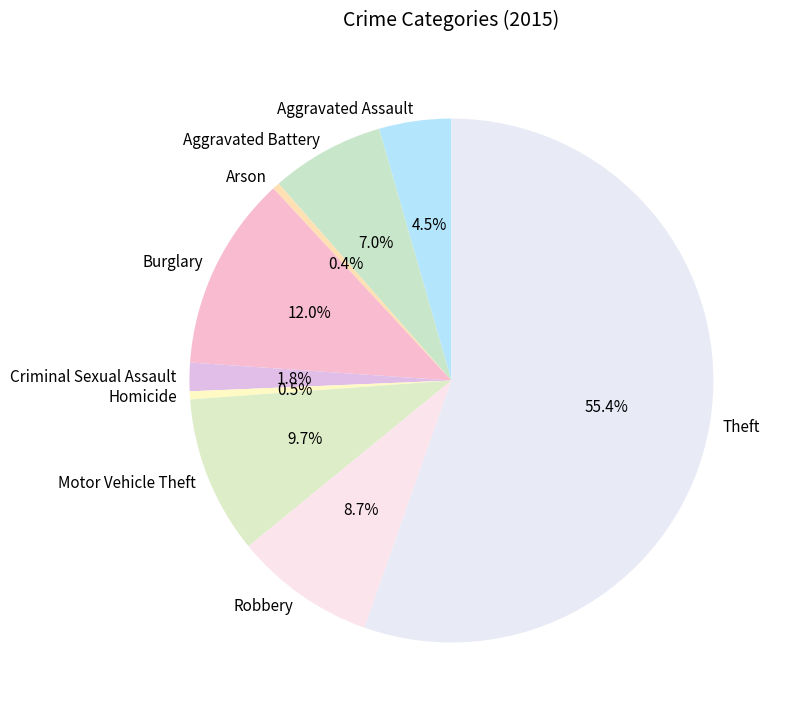

How many segments does this pie chart have?

9